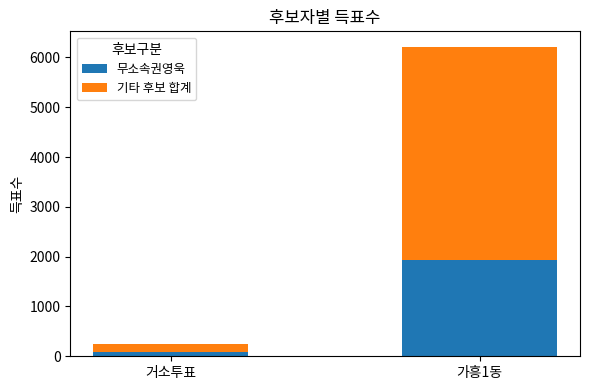

What is the total value across all series at 가흥1동?

6214